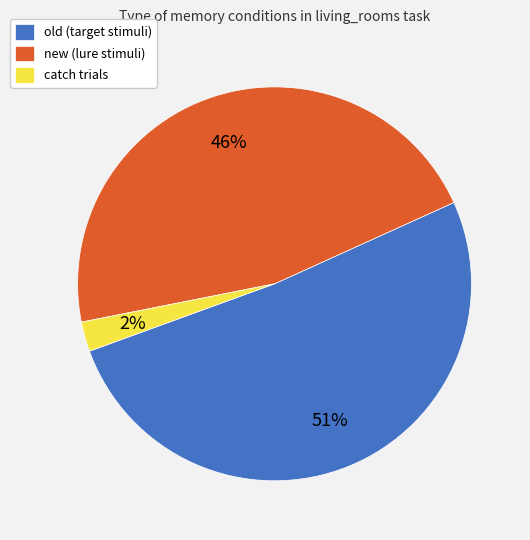

What is the majority slice?

old